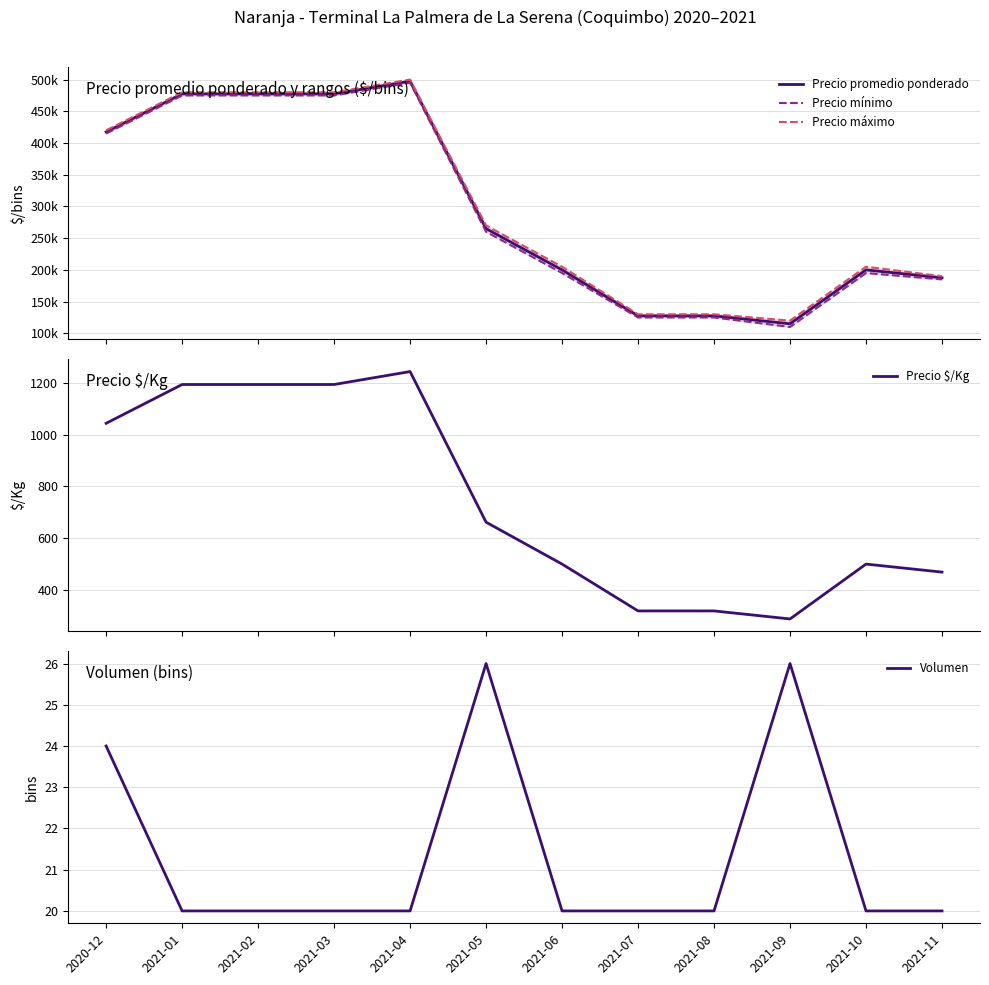

The value of Precio $/Kg at 2021-11 is 469. True or false?

True